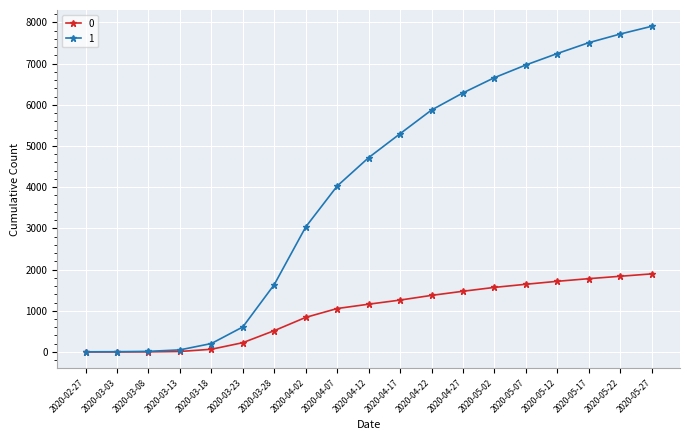

Rank the series by their maximum value, from highest to lowest.

1, 0